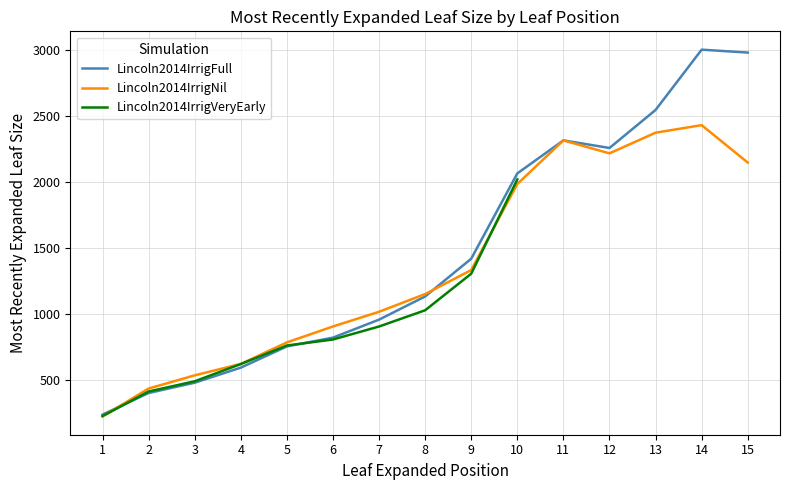

What is the difference between the highest and lowest values at 12?

40.7